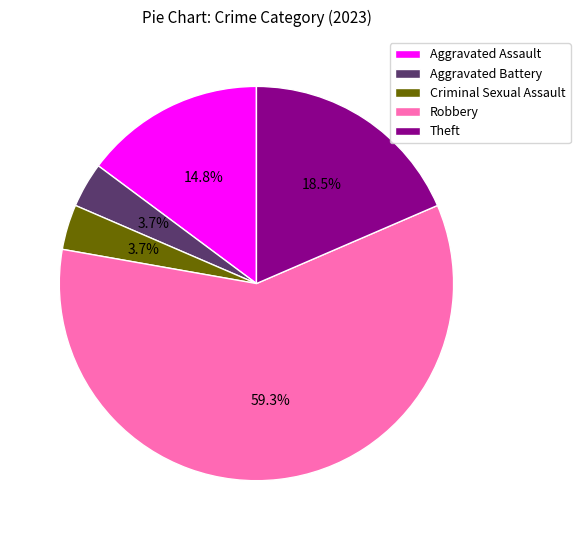

What percentage is the Criminal Sexual Assault slice, to the nearest percent?

4%